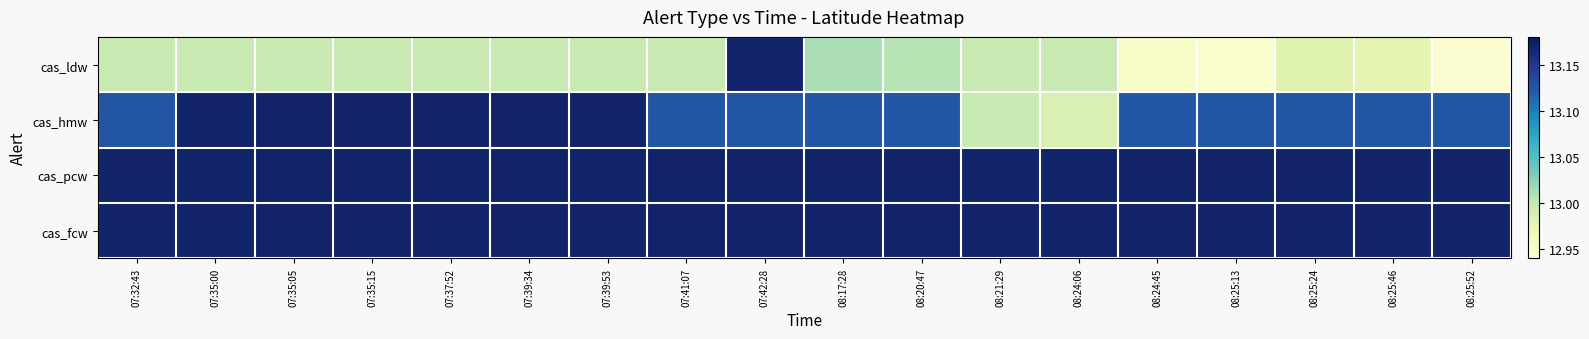

Reading left to right, extract all data points from this chart.

row_0: 13.0	13.0	13.0	13.0	13.0	13.0	13.0	13.0	13.2	13.0	13.0	13.0	13.0	13.0	13.0	13.0	13.0	12.9
row_1: 13.1	13.2	13.2	13.2	13.2	13.2	13.2	13.1	13.1	13.1	13.1	13.0	13.0	13.1	13.1	13.1	13.1	13.1
row_2: 13.2	13.2	13.2	13.2	13.2	13.2	13.2	13.2	13.2	13.2	13.2	13.2	13.2	13.2	13.2	13.2	13.2	13.2
row_3: 13.2	13.2	13.2	13.2	13.2	13.2	13.2	13.2	13.2	13.2	13.2	13.2	13.2	13.2	13.2	13.2	13.2	13.2